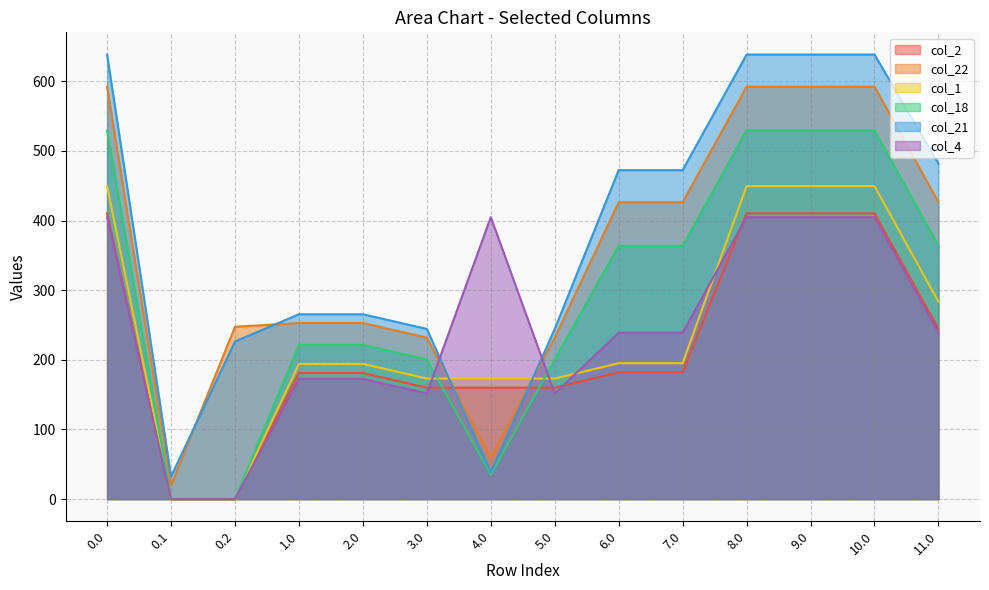

What is the total value across all series at 6.0?

1878.2